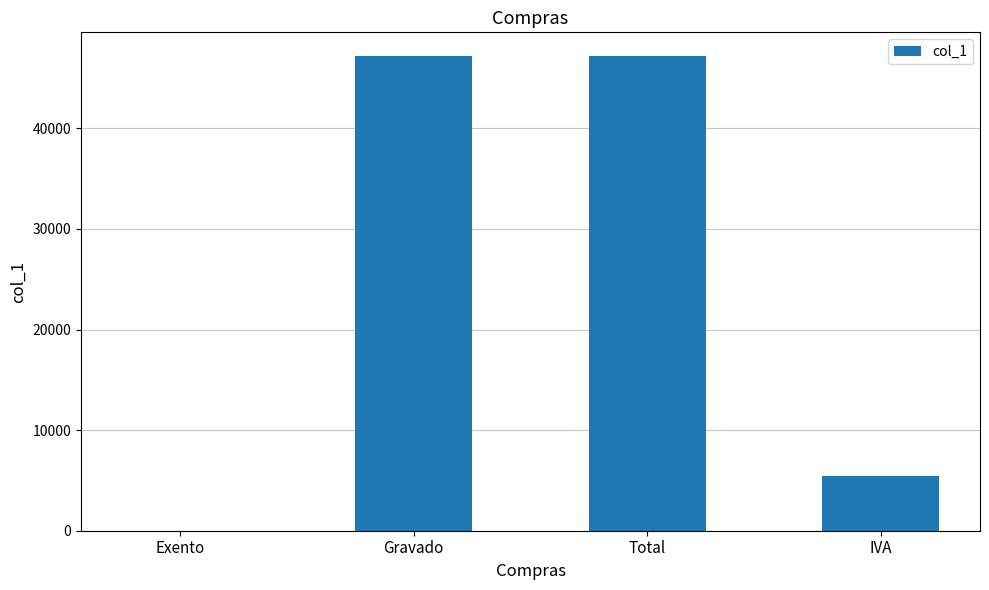

Reading left to right, extract all data points from this chart.

Exento=0.0	Gravado=47190.0	Total=47190.0	IVA=5429.0